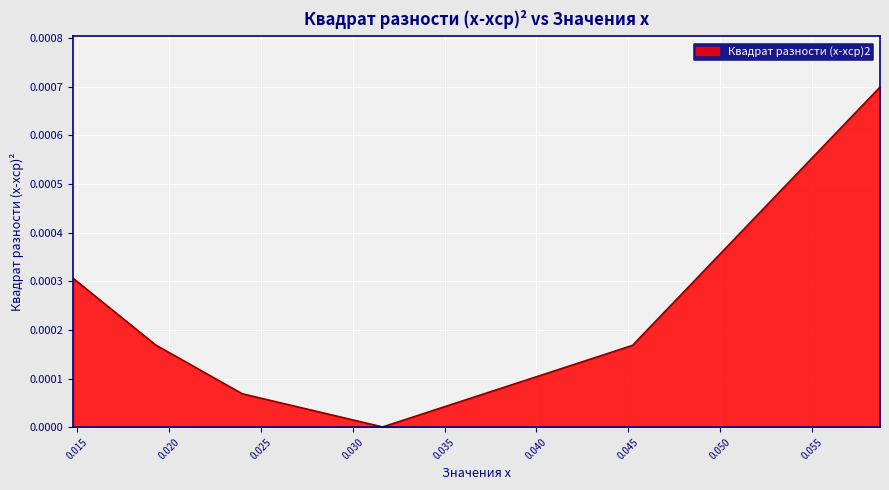

Which has a higher value, 0.019271214663130753 or 0.04523325821979847?

0.019271214663130753